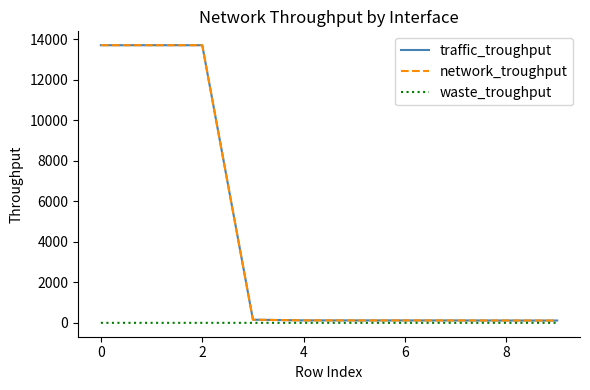

Which series has the largest range (max minus min)?

traffic_troughput